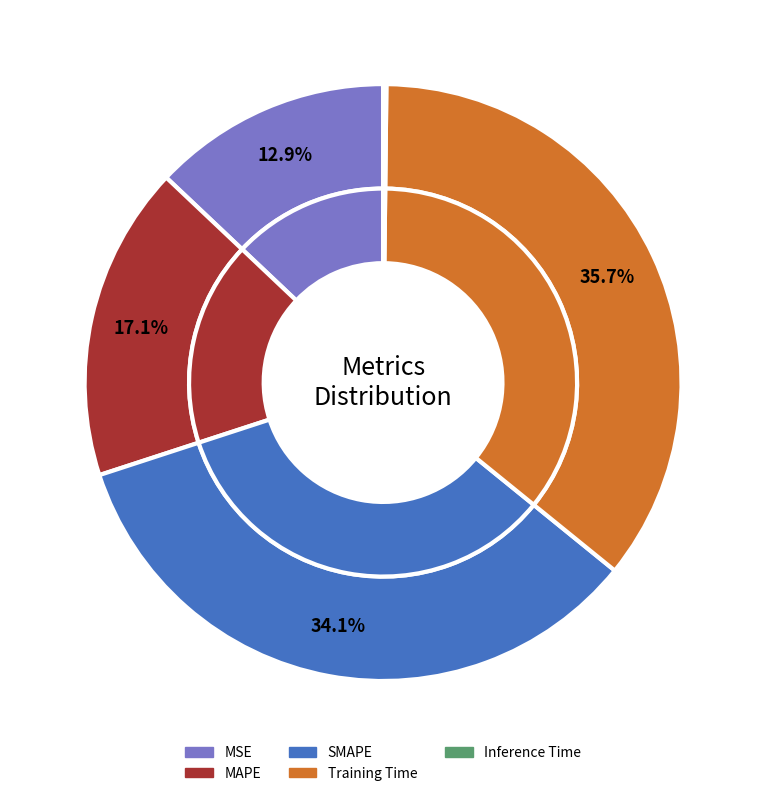

The MAPE slice represents 17% of the pie. True or false?

True